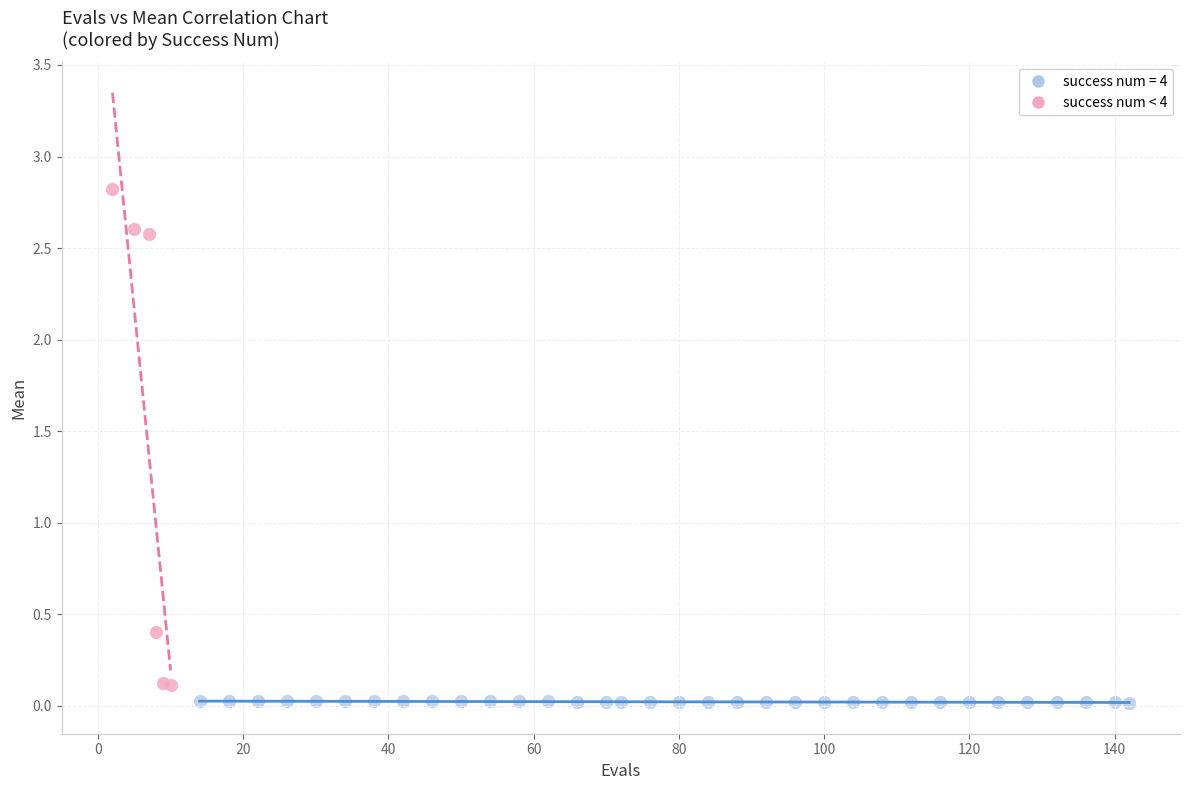

Which series reaches the maximum Y coordinate?

success num < 4